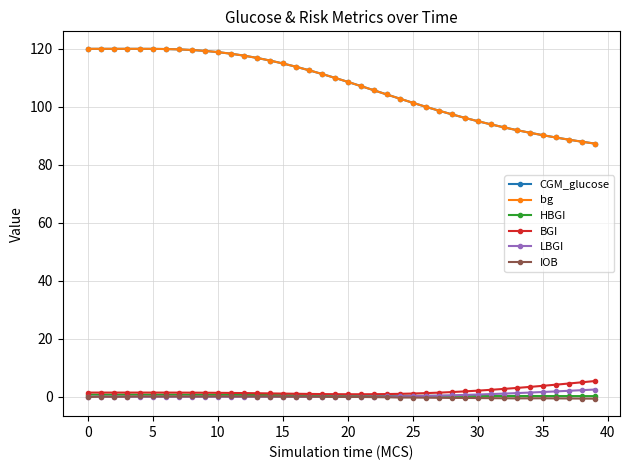

True or false: BGI and CGM_glucose cross at least once.

False